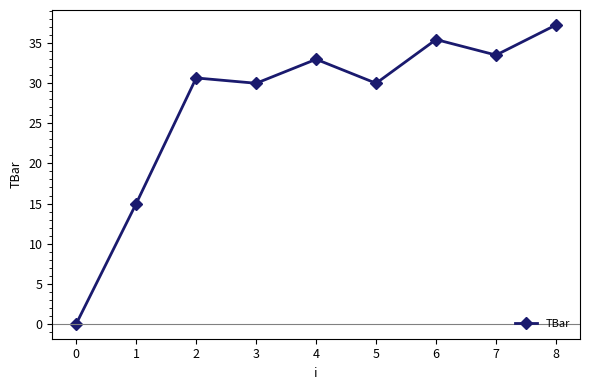

What is the change in value from 0 to 6?

+35.5